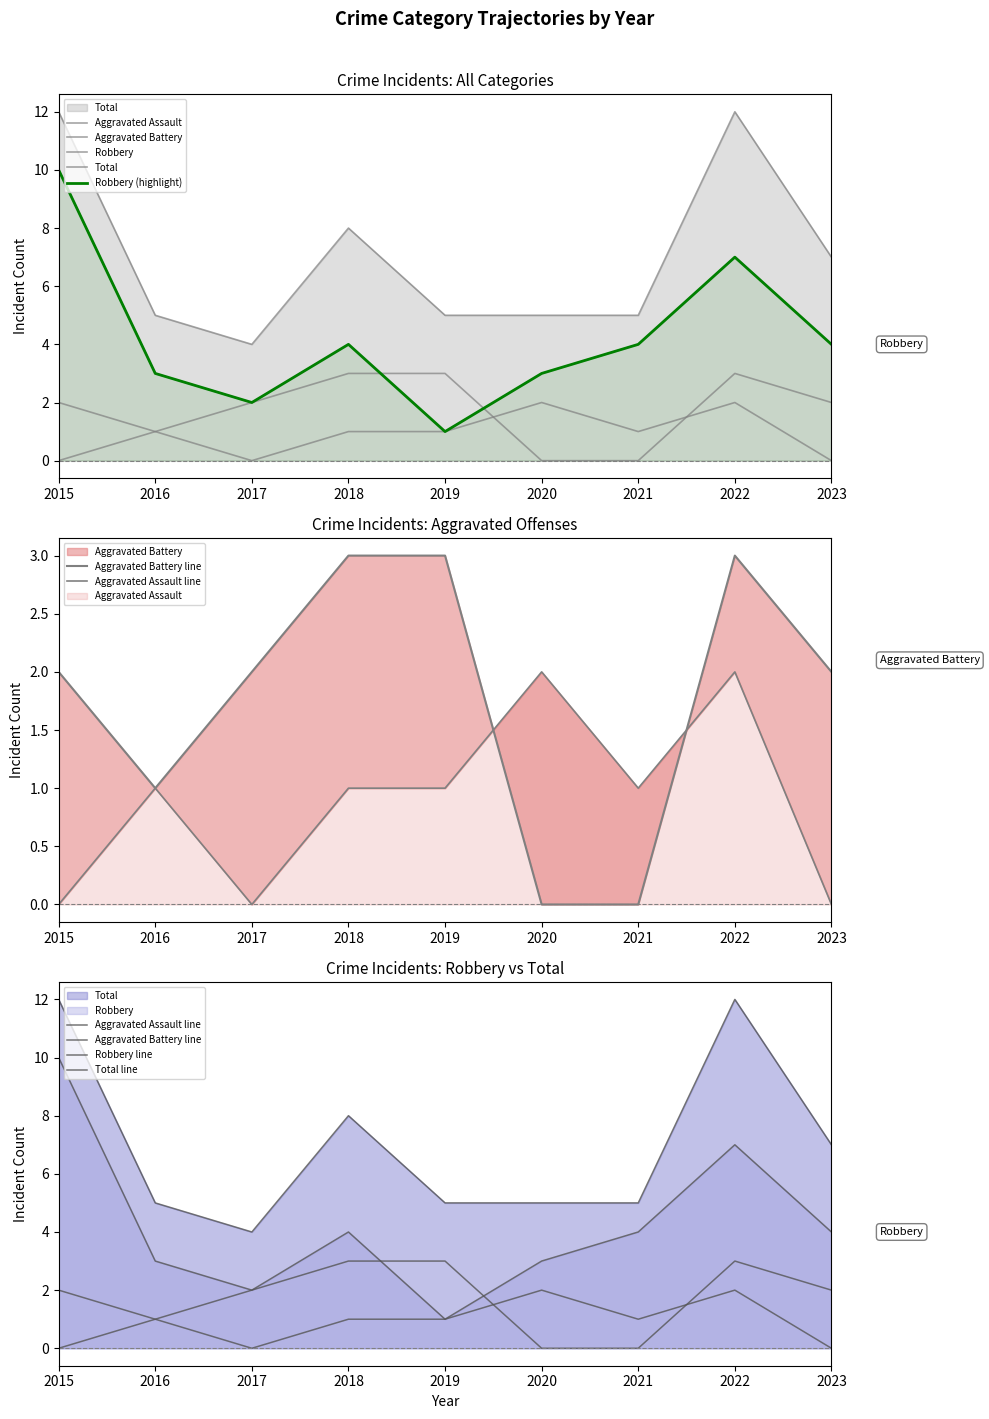

Between 2017 and 2019, which series saw the biggest shift?

Aggravated Assault